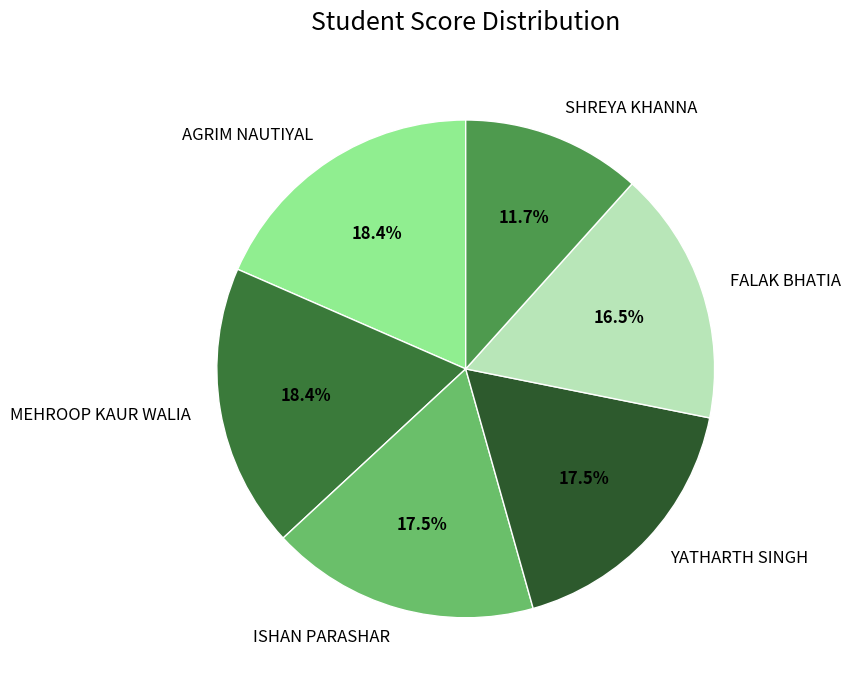

Is it true that SHREYA KHANNA is 26% of the pie?

False